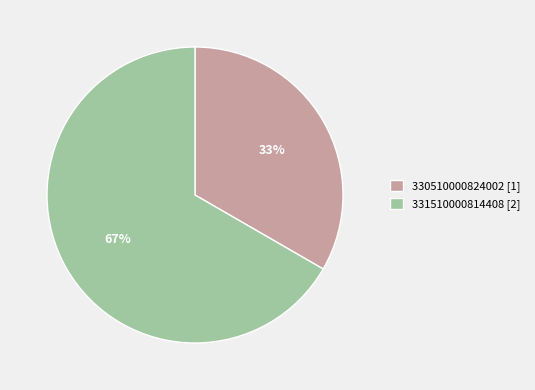

Is there any slice that represents more than half of the pie?

Yes